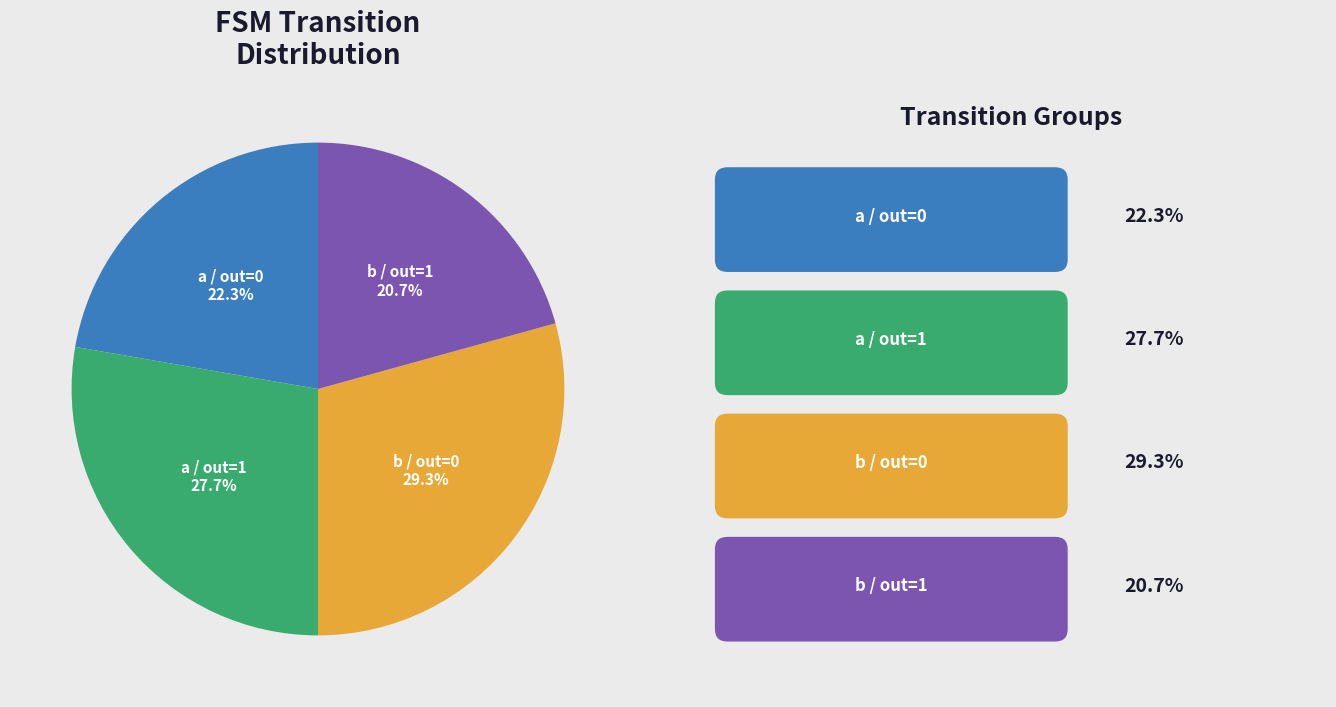

What is the largest slice in the pie chart?

b / out=0